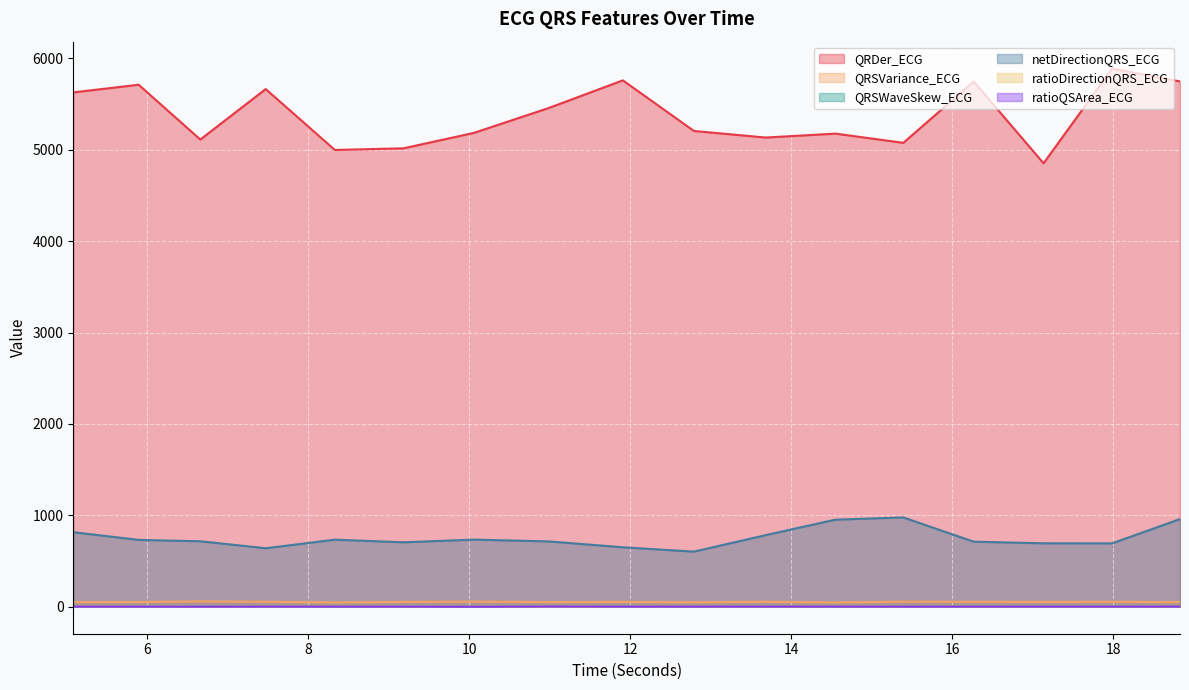

Which series has the largest total across all categories?

QRDer_ECG